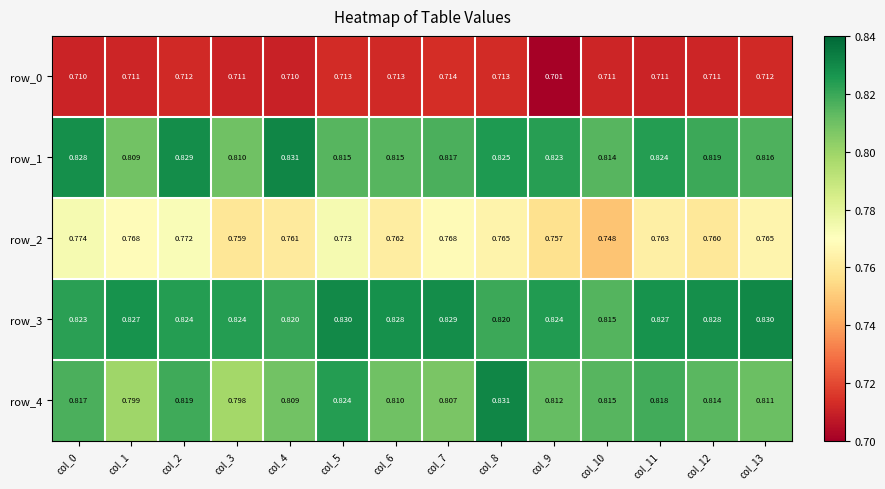

What is the difference between the highest and lowest values at col_9?

0.1